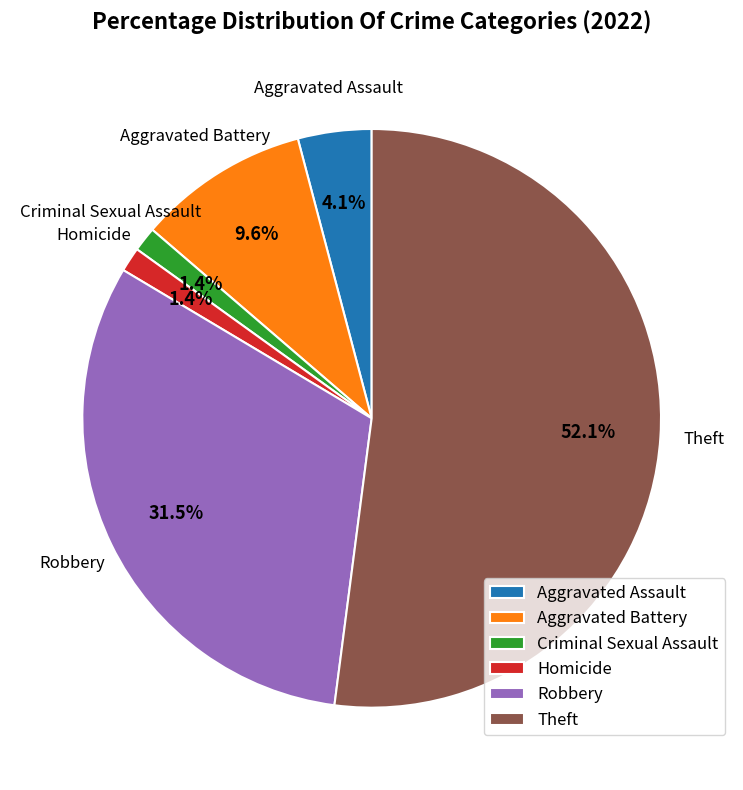

Which has a higher value, Robbery or Theft?

Theft